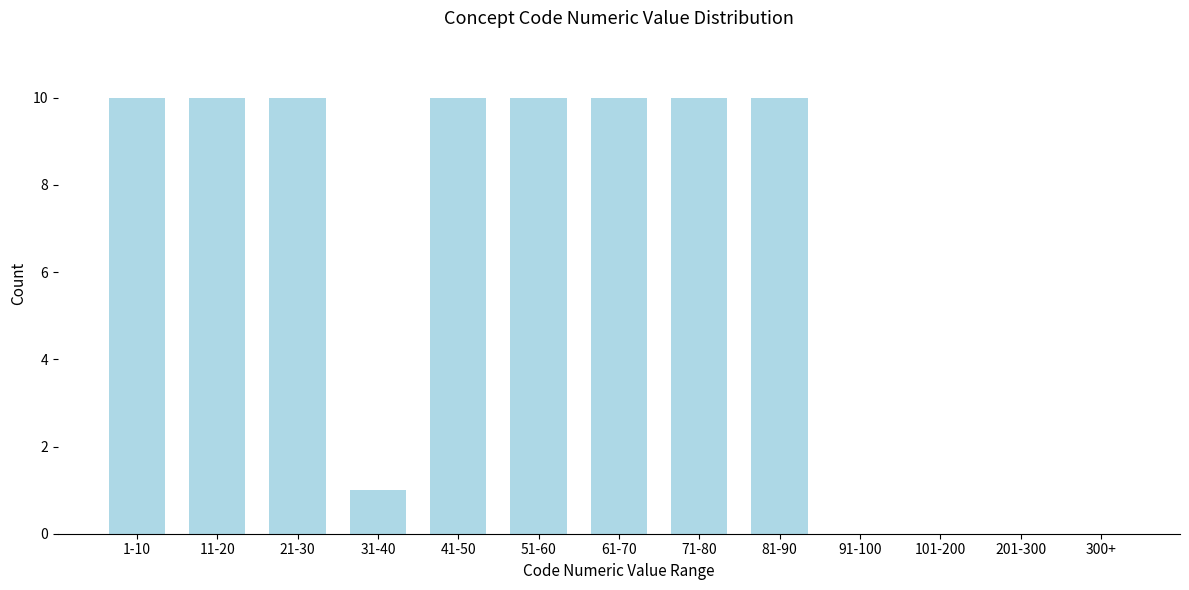

Reading left to right, what are all the values shown in this chart?

1-10=10	11-20=10	21-30=10	31-40=1	41-50=10	51-60=10	61-70=10	71-80=10	81-90=10	91-100=0	101-200=0	201-300=0	300+=0